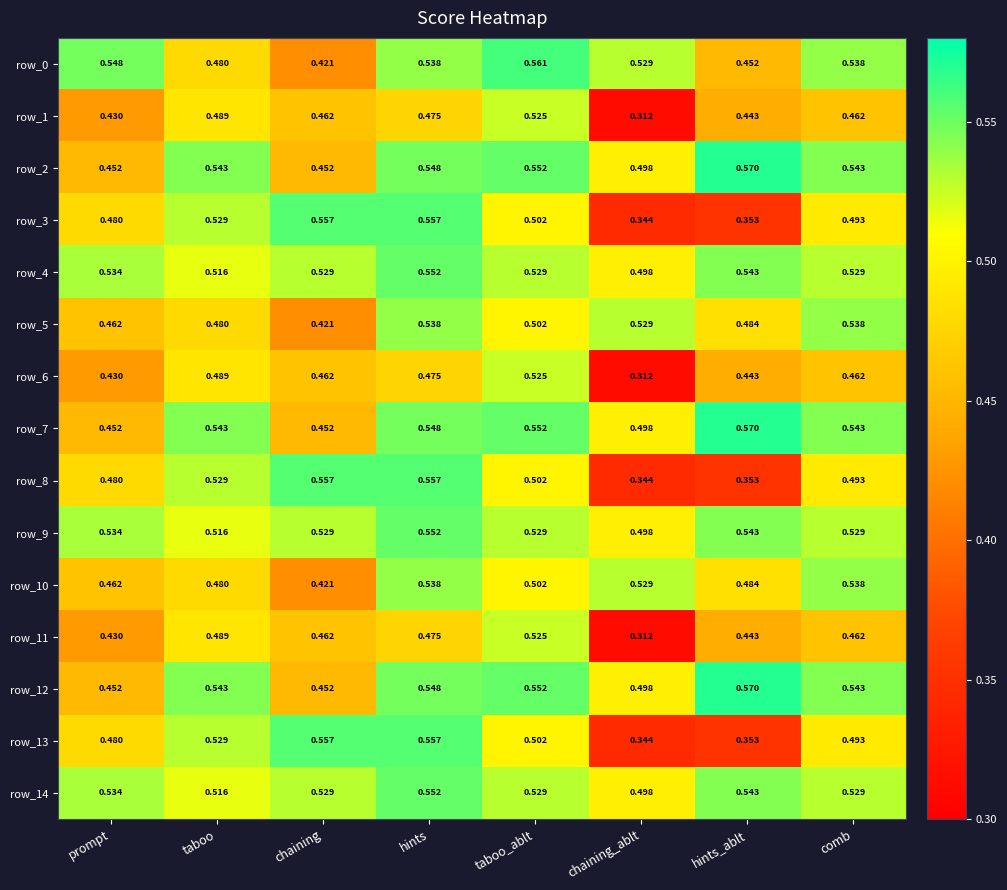

At which category is the sum across all series the highest?

hints